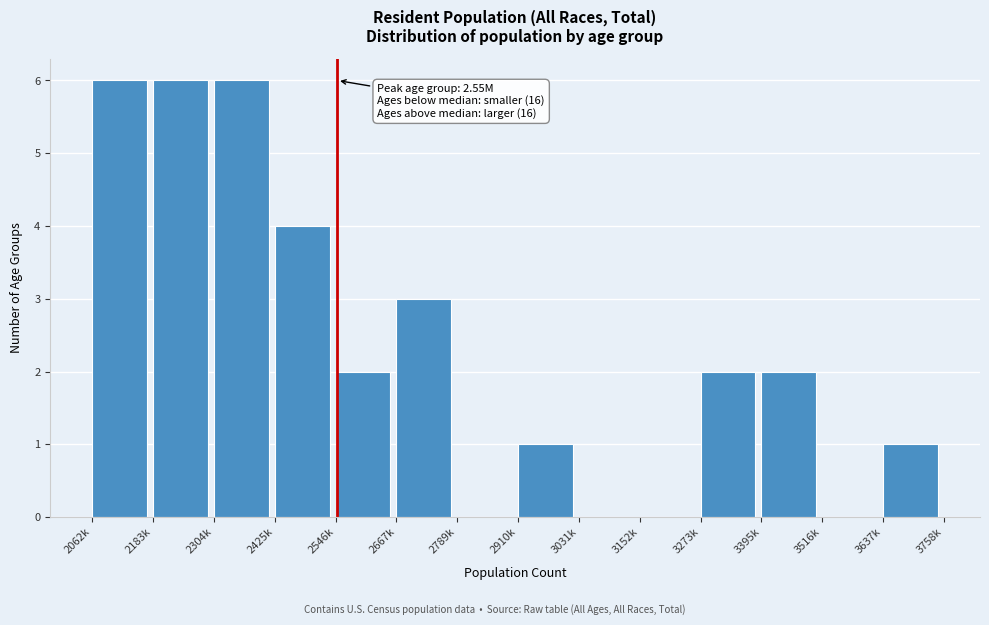

Reading left to right, extract all data points from this chart.

2062k=6	2183k=6	2304k=6	2425k=4	2546k=2	2667k=3	2789k=0	2910k=1	3031k=0	3152k=0	3273k=2	3395k=2	3516k=0	3637k=1